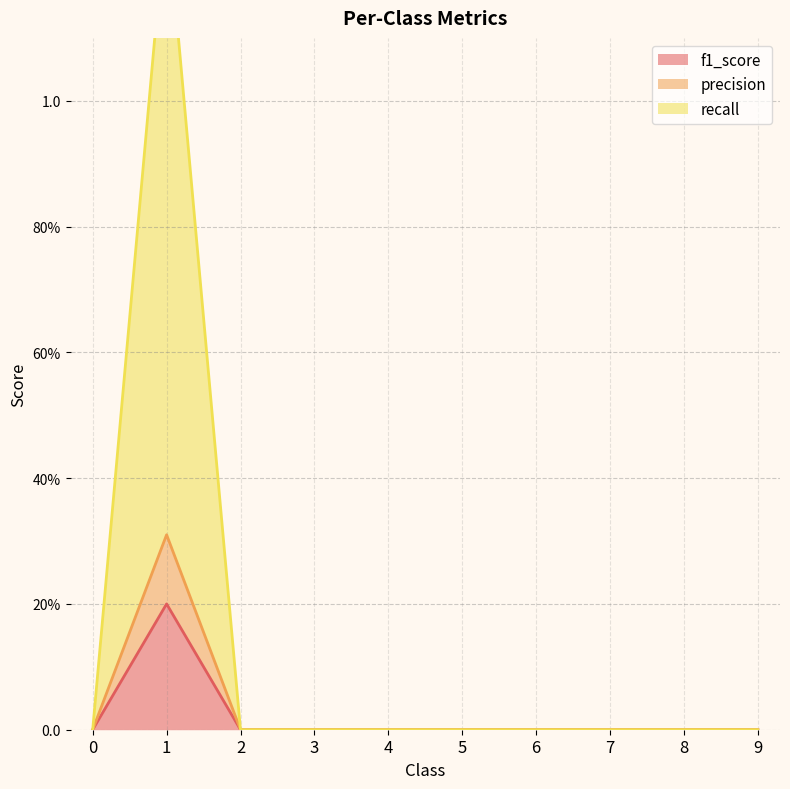

At how many categories does at least one series exceed 0?

1